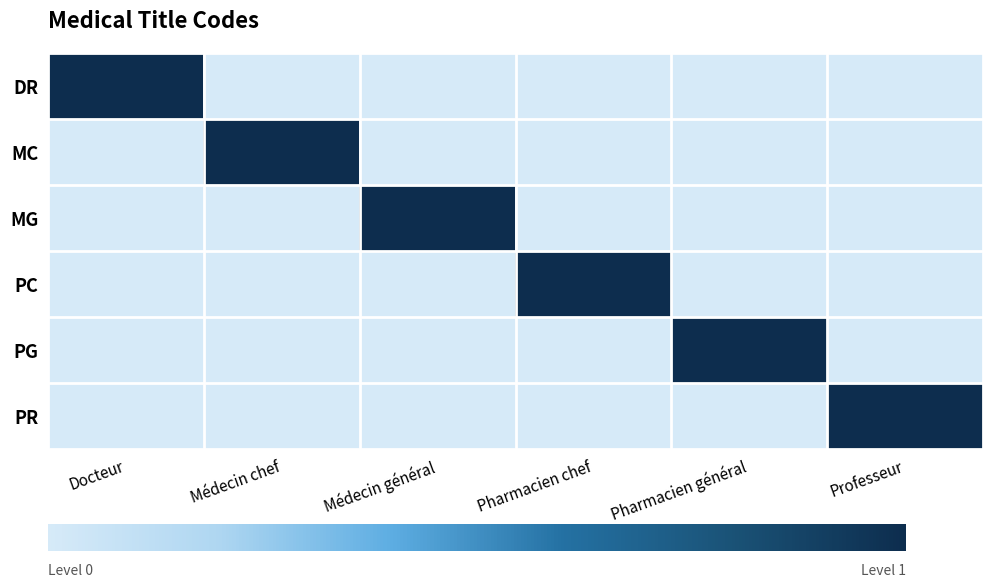

What is the maximum value shown in the chart?

1